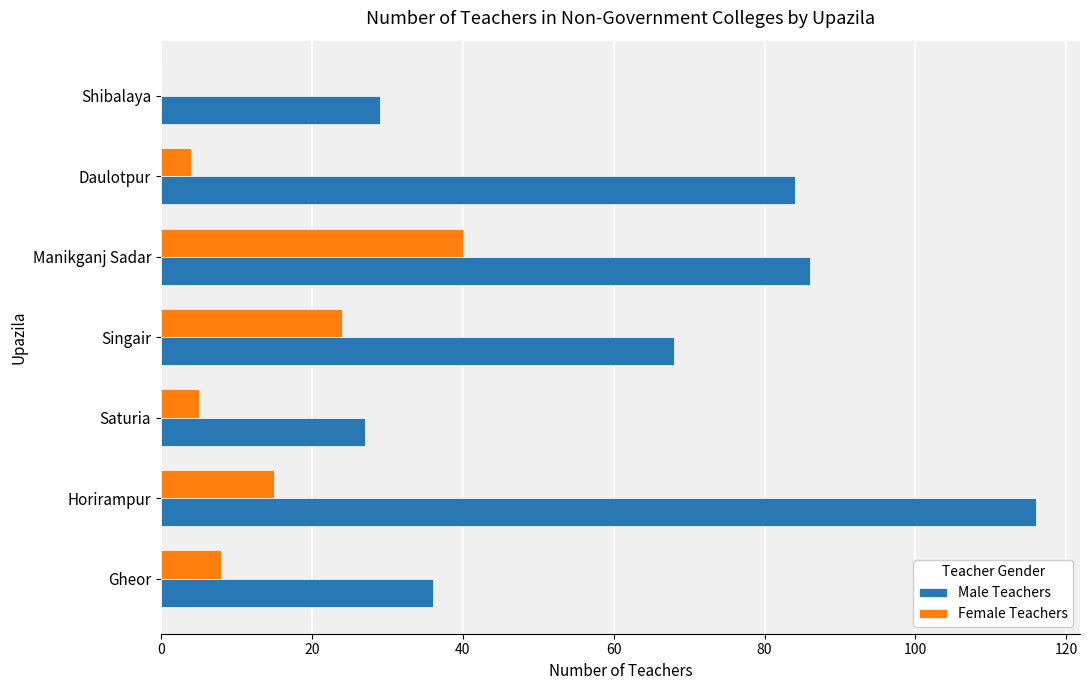

Is the value of Male Teachers at Shibalaya greater than the value of Female Teachers at Gheor?

Yes